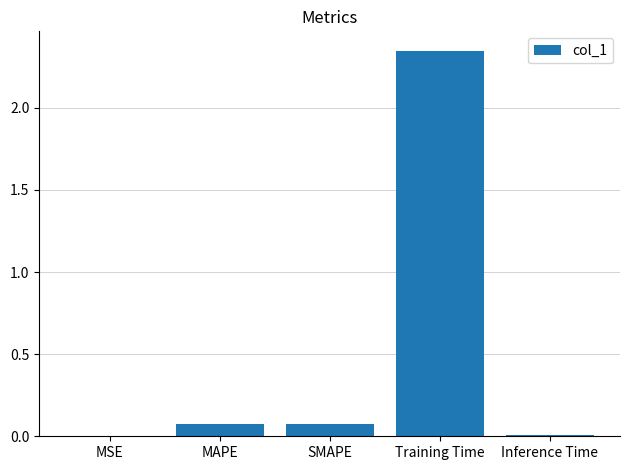

What is the change in value from SMAPE to Inference Time?

-0.1